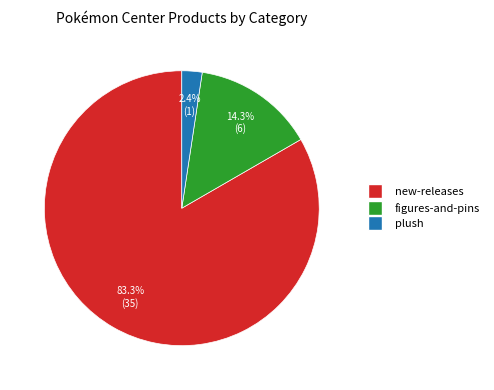

The new-releases slice represents 83% of the pie. True or false?

True